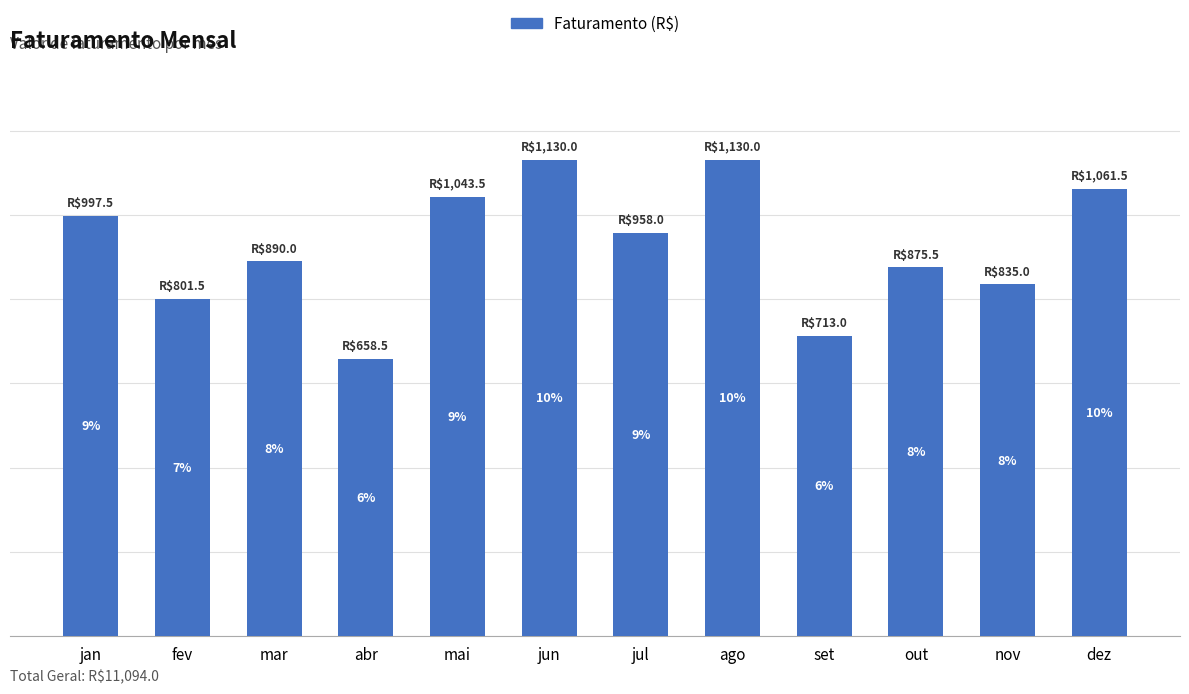

Are the bars horizontal?

No